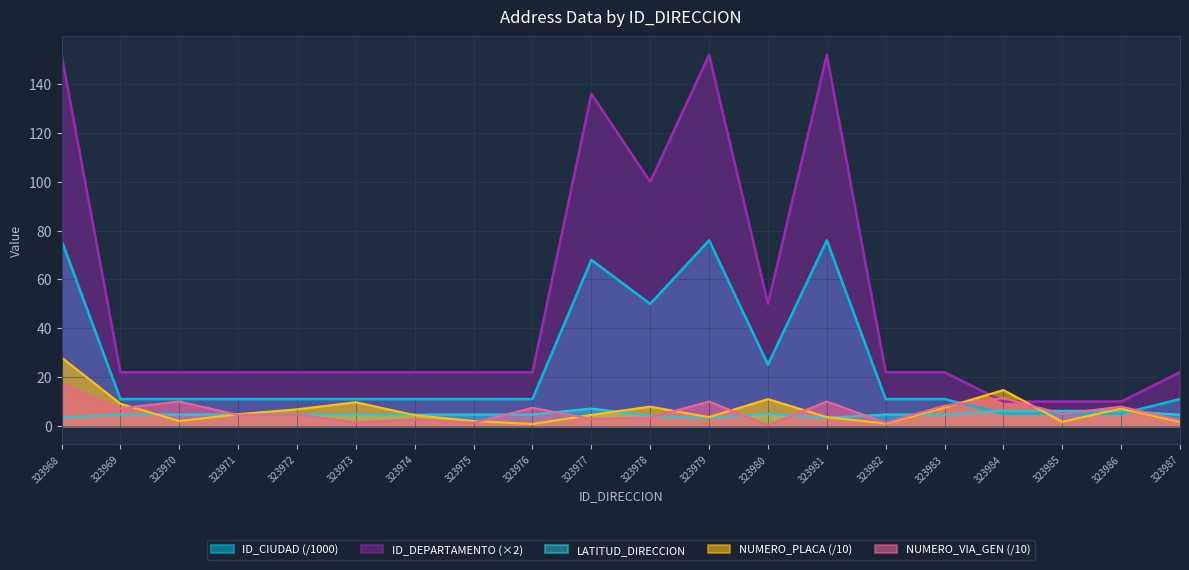

Reading left to right, extract all data points from this chart.

LATITUD_DIRECCION: 3.5	4.7	4.7	4.7	4.7	4.6	4.7	4.7	4.7	7.1	4.1	3.4	4.9	3.4	4.7	4.7	6.3	6.2	6.2	4.6
NUMERO_PLACA_DIRECCION: 28.0	9.1	2.0	4.8	6.8	9.7	4.4	2.0	0.8	4.5	7.9	3.6	11.0	3.6	1.0	7.5	14.7	1.7	7.1	1.7
NUMERO_VIA_GENERADORA_DIRECCION: 17.3	7.2	10.0	4.5	4.7	1.4	2.7	1.3	7.4	2.9	3.4	10.0	0.3	10.0	1.3	8.3	11.4	4.9	7.9	2.4
ID_CIUDAD: 76.0	11.0	11.0	11.0	11.0	11.0	11.0	11.0	11.0	68.0	50.0	76.0	25.1	76.0	11.0	11.0	5.0	5.0	5.0	11.0
ID_DEPARTAMENTO: 152.0	22.0	22.0	22.0	22.0	22.0	22.0	22.0	22.0	136.0	100.0	152.0	50.0	152.0	22.0	22.0	10.0	10.0	10.0	22.0